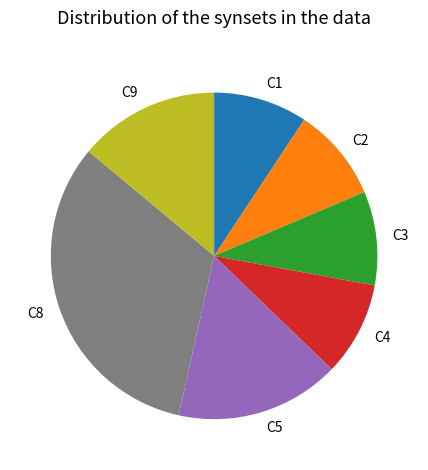

How many segments does this pie chart have?

7